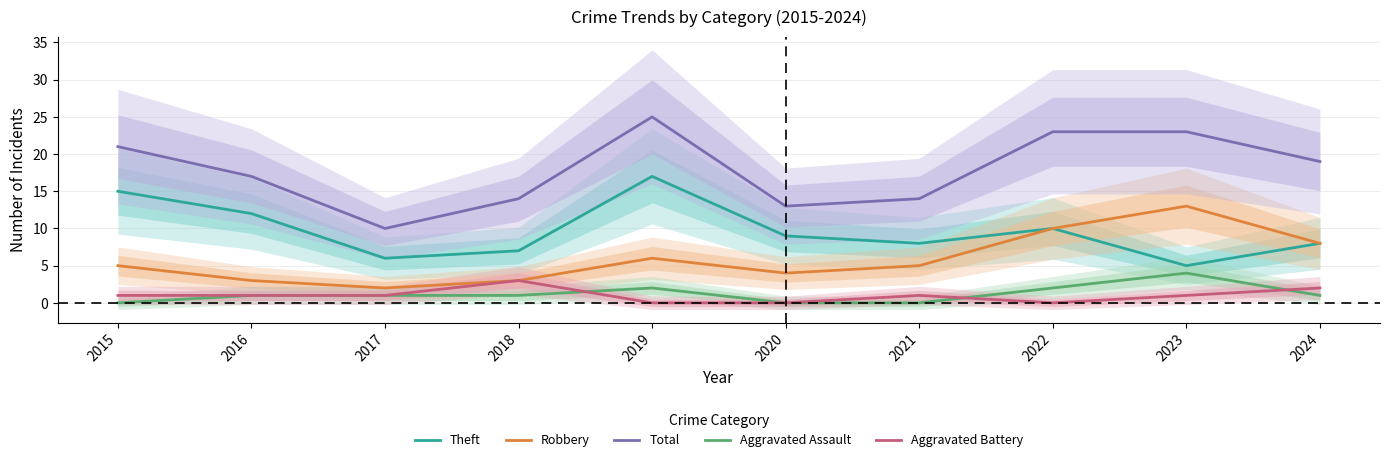

What is the total value across all series at 2021?

28